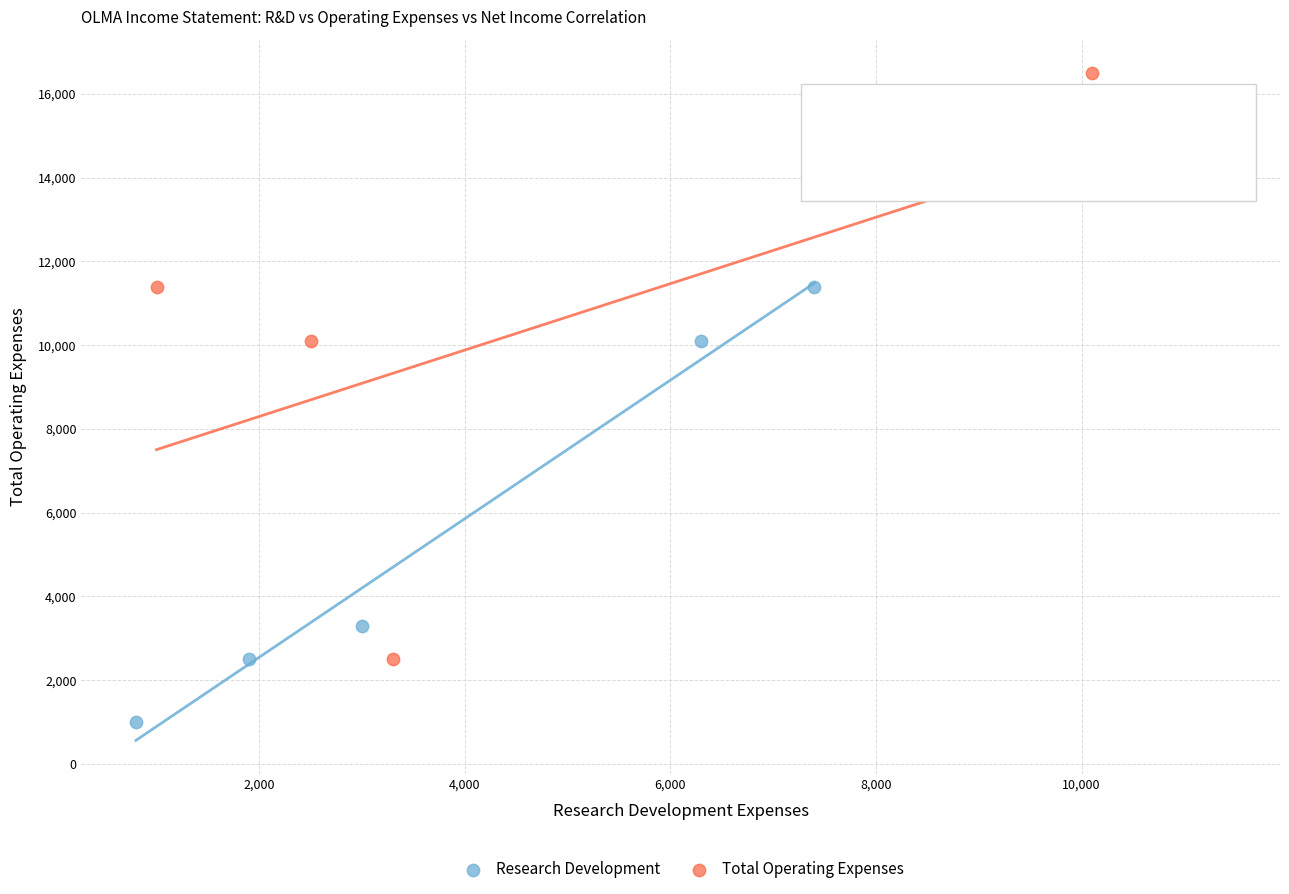

Which series contains the lowest Y value?

Research Development